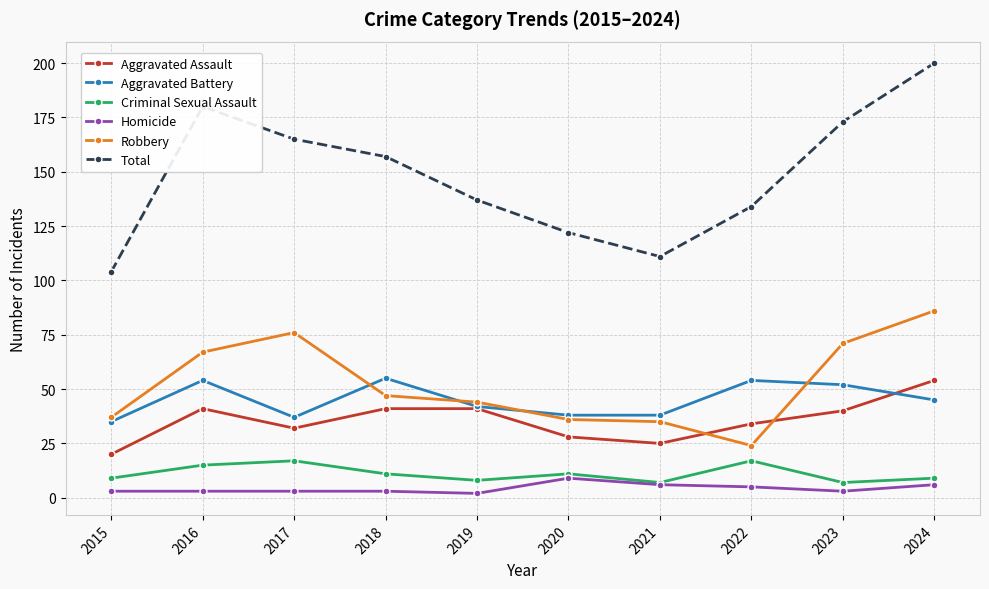

How many Homicide values are between 3 and 6?

8